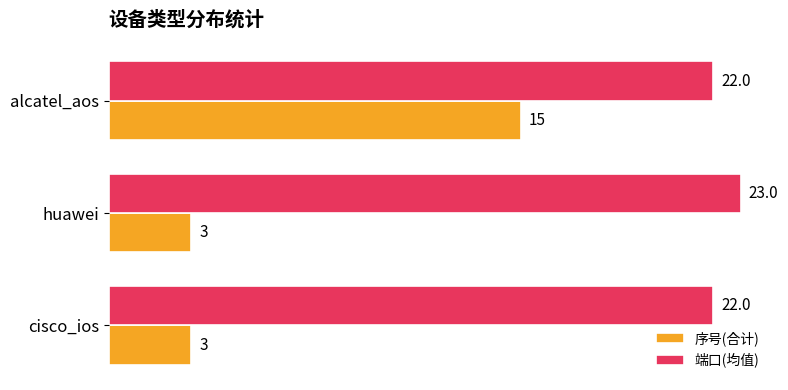

At which label does 序号(合计) reach its peak?

alcatel_aos